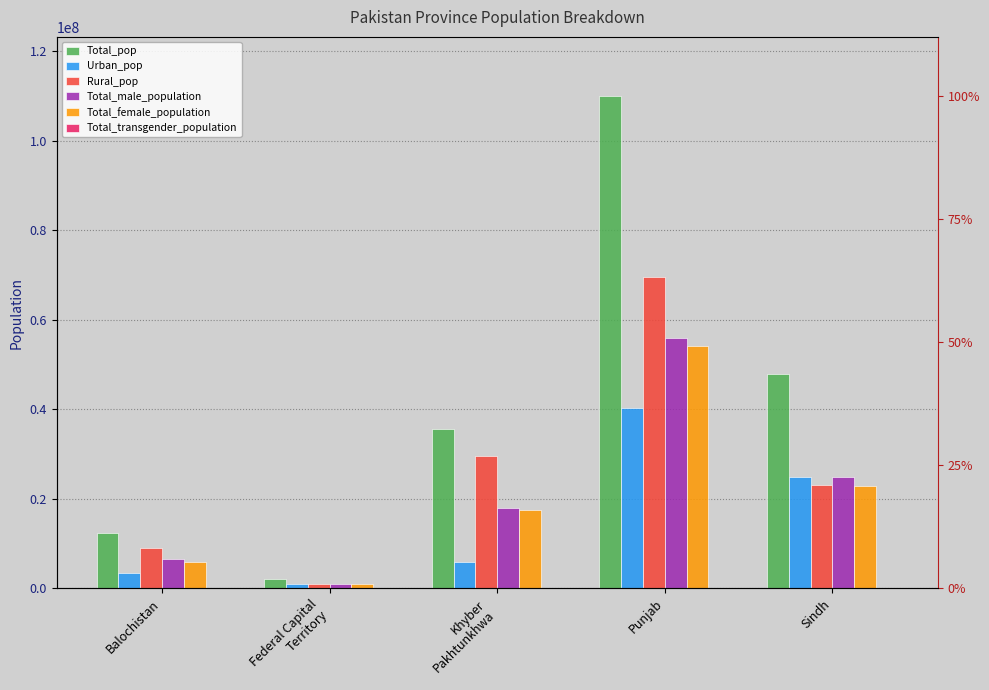

What is the difference between the maximum and minimum values in the Total_transgender_population series?

6600